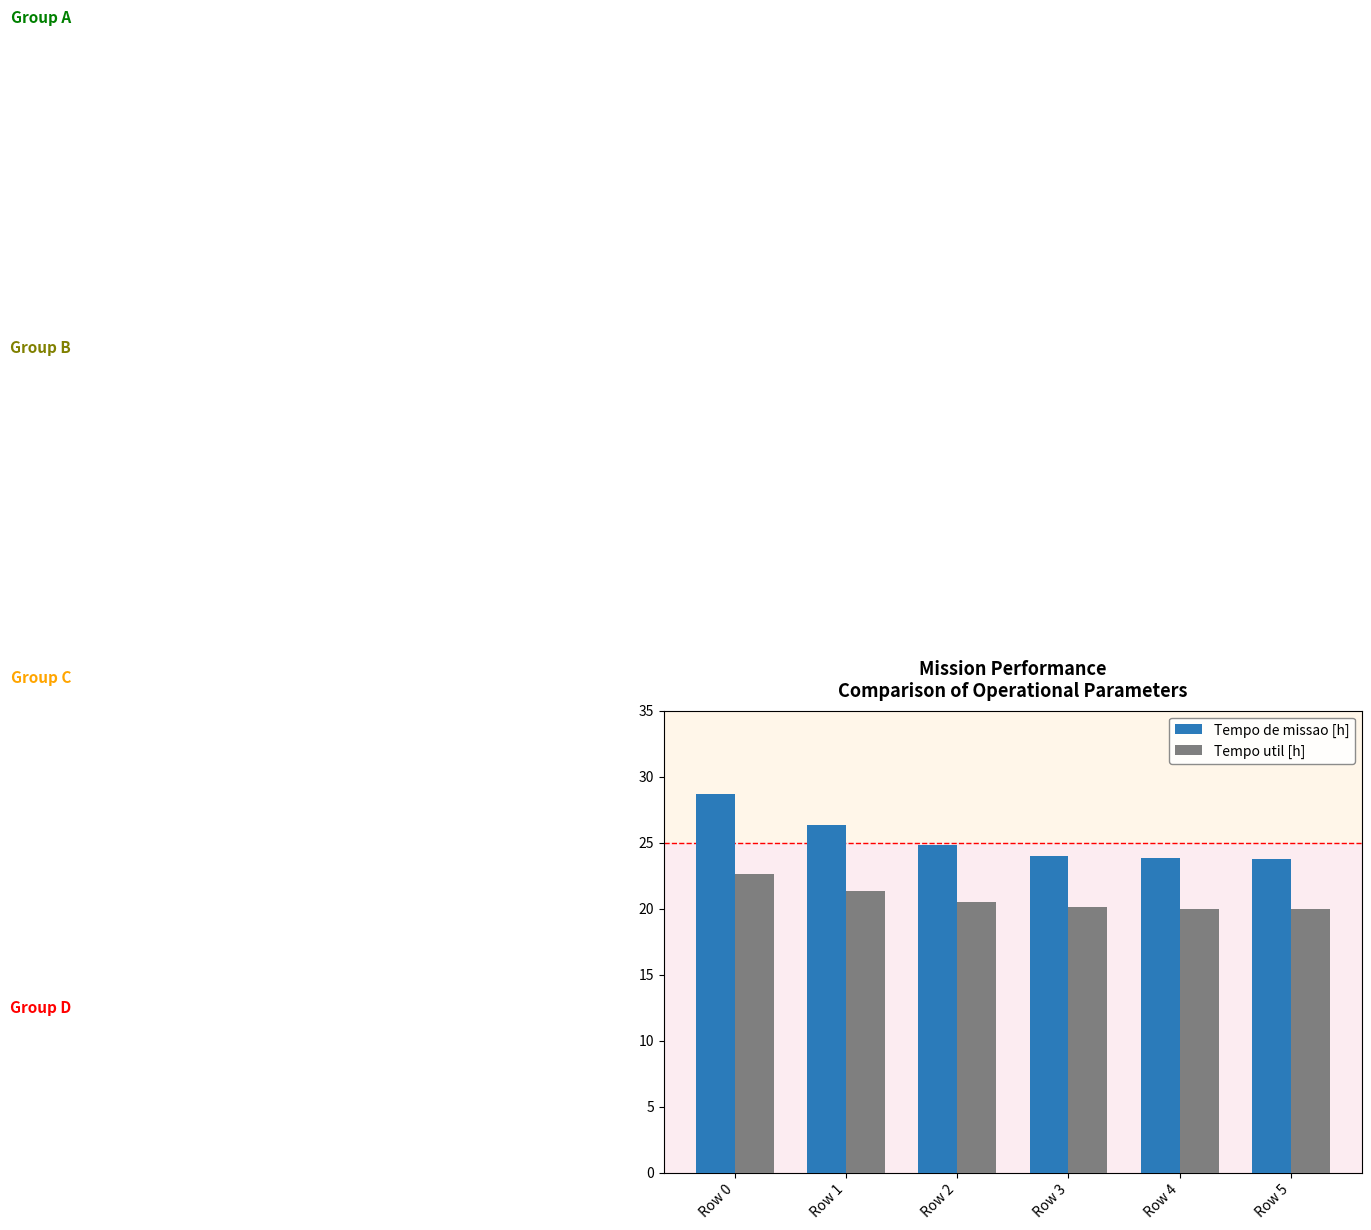

Read the Tempo util [h] value at Row 3.

20.1